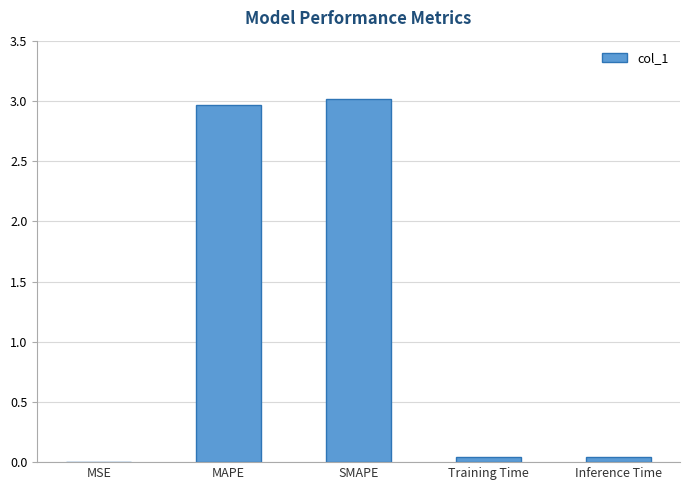

What is the greatest value displayed?

3.0